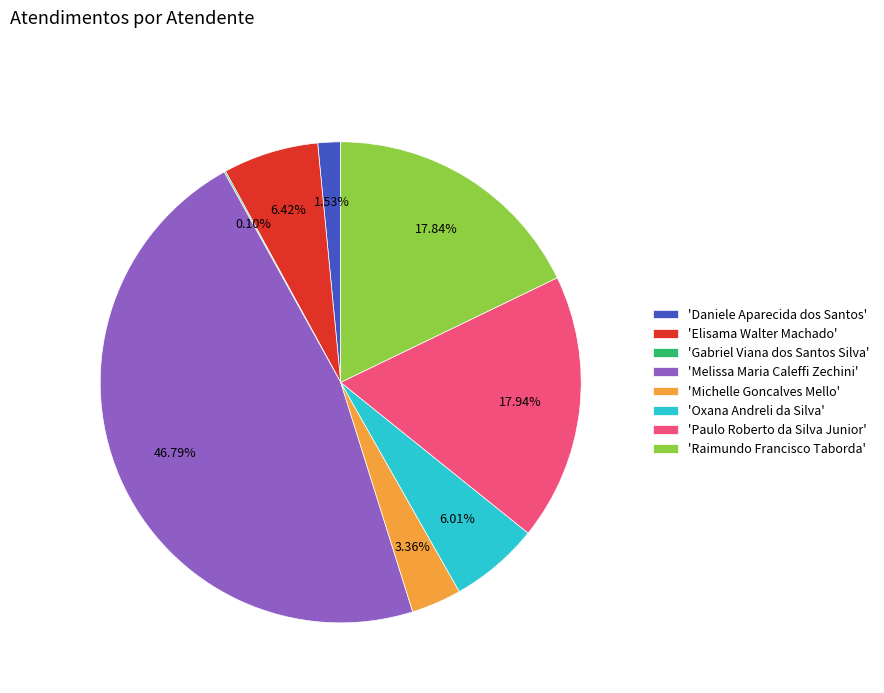

Which has a higher value, 'Melissa Maria Caleffi Zechini' or 'Elisama Walter Machado'?

'Melissa Maria Caleffi Zechini'